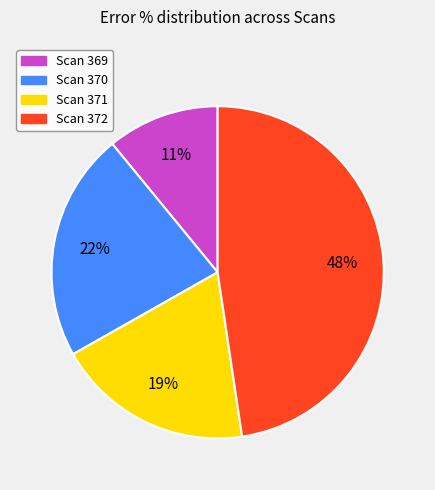

Which has a higher value, Scan 370 or Scan 371?

Scan 370